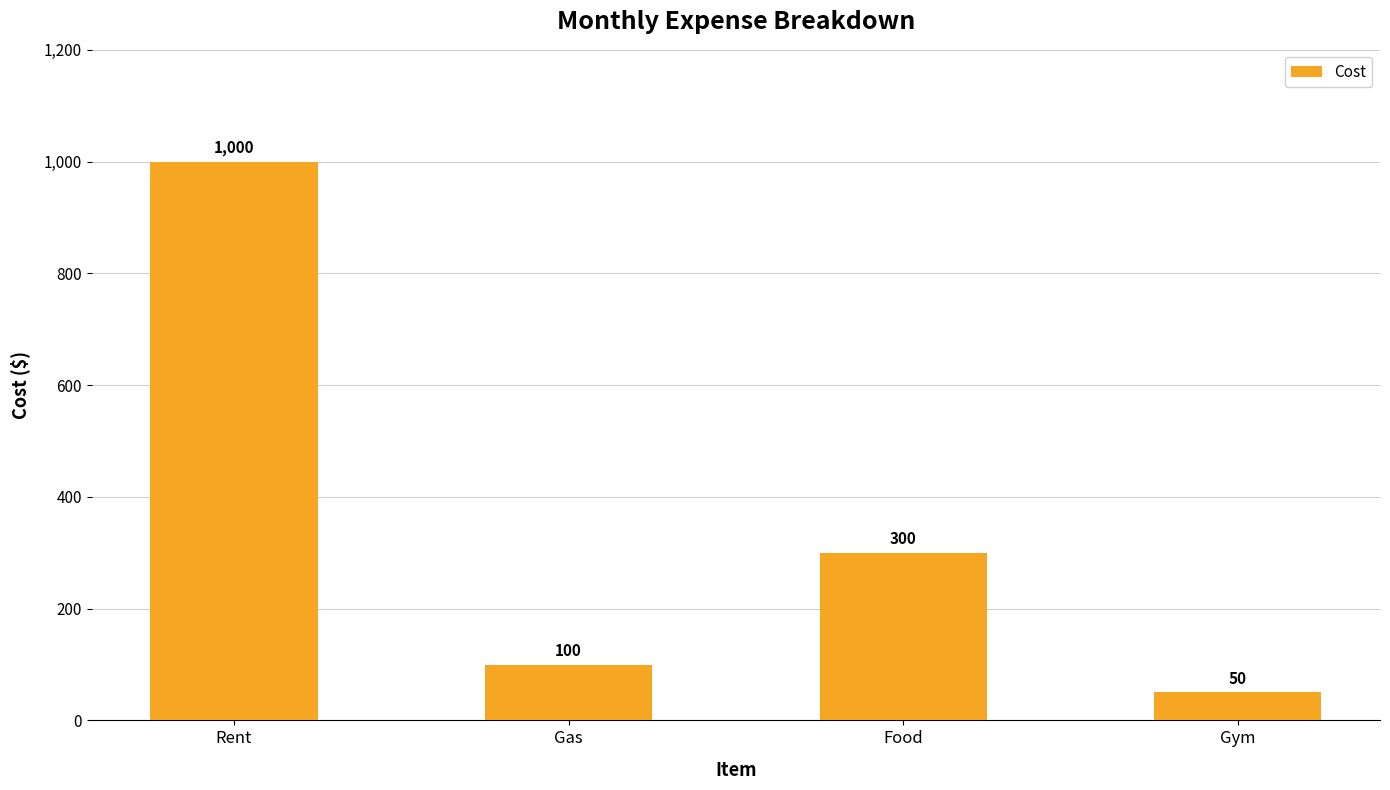

What position from the right is Food?

2